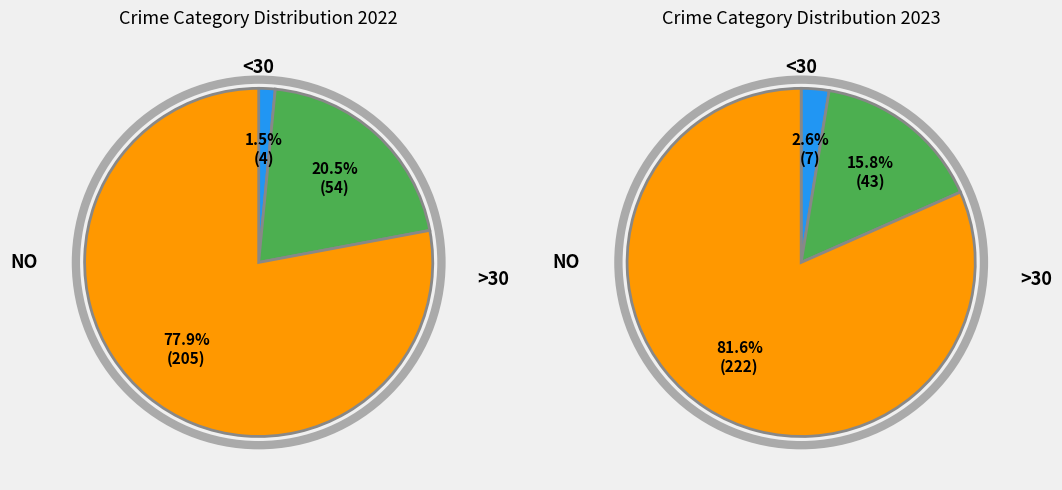

True or false: Burglary accounts for 20% of the total.

False